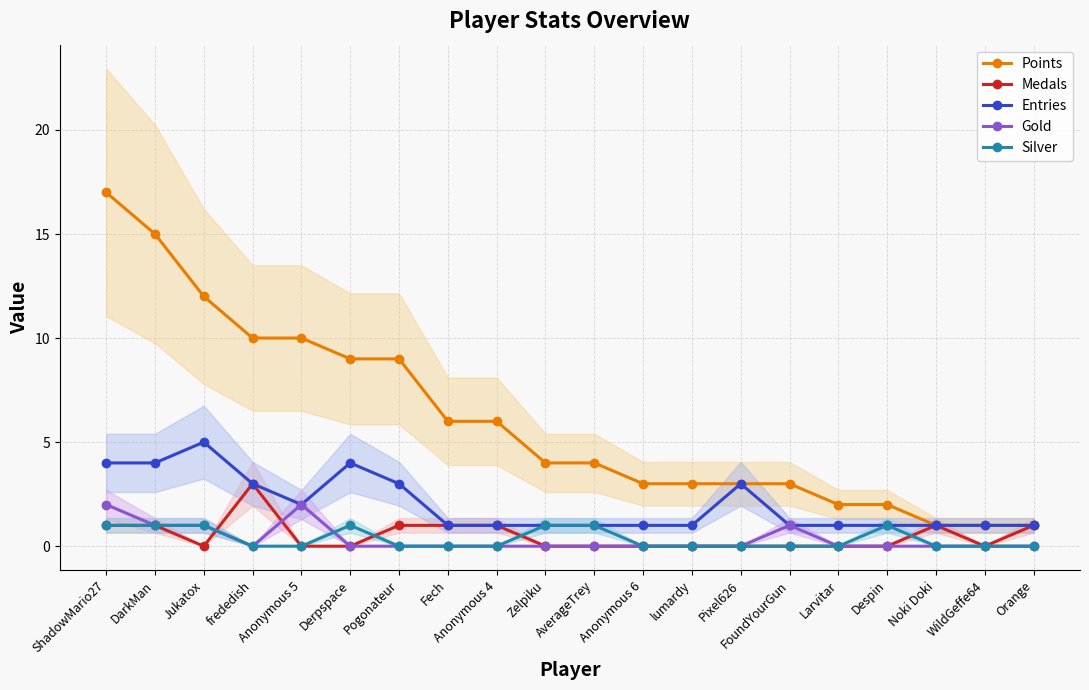

What position from the right is Anonymous 4?

12